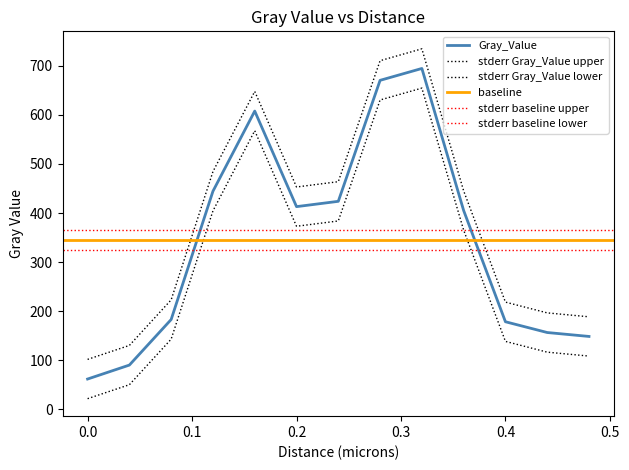

What is the change in value from 0.0 to 0.2?

+351.1